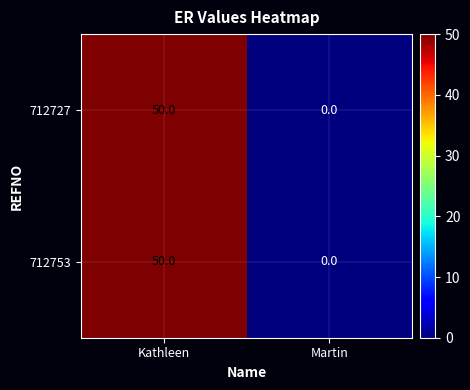

True or false: 712753 has a value of 50 at Kathleen.

True